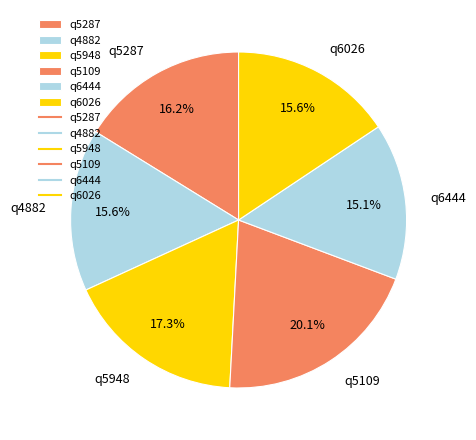

Is there any slice that represents more than half of the pie?

No